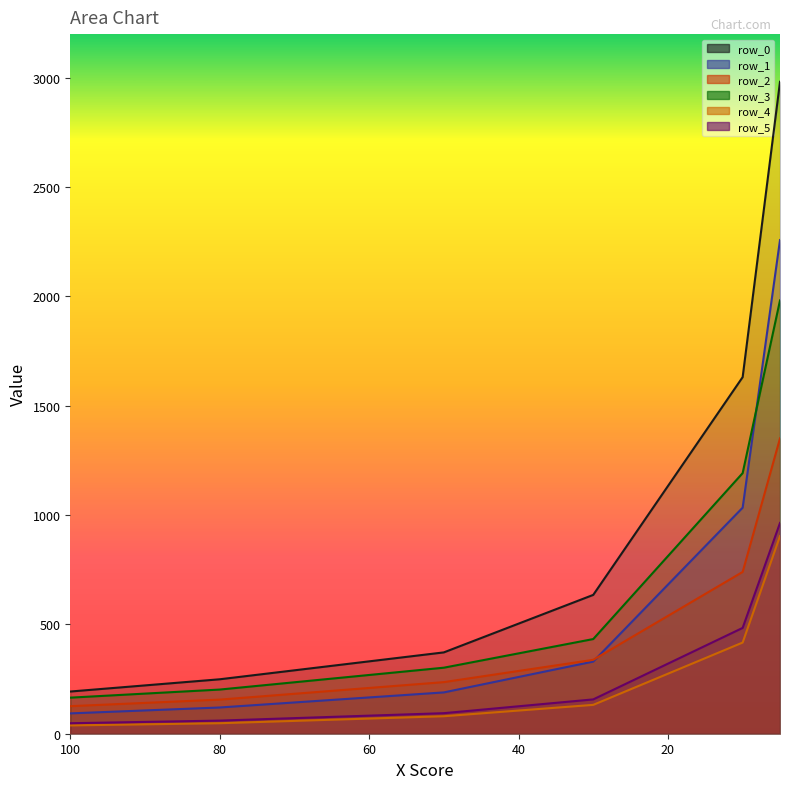

Between 60 and 80, which series saw the biggest shift?

row_0_line